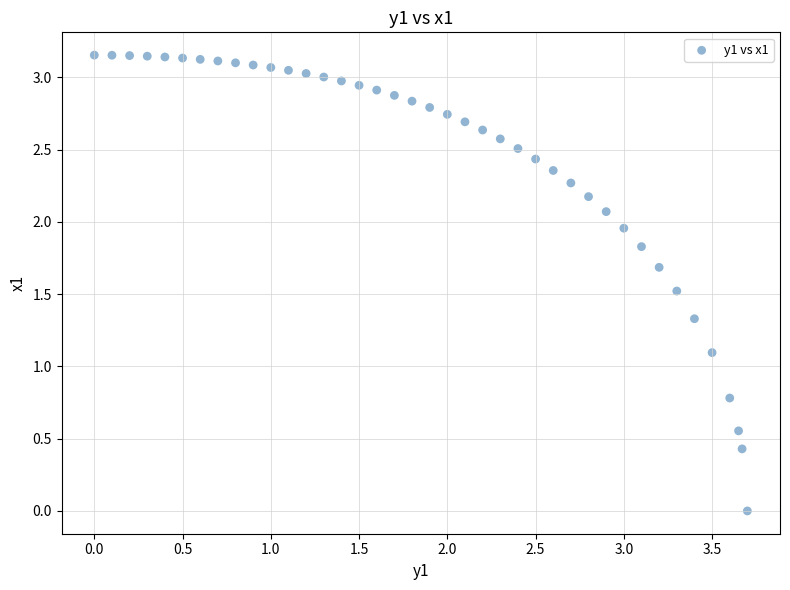

What Y value in the scatter plot is closest to 1?

1.1